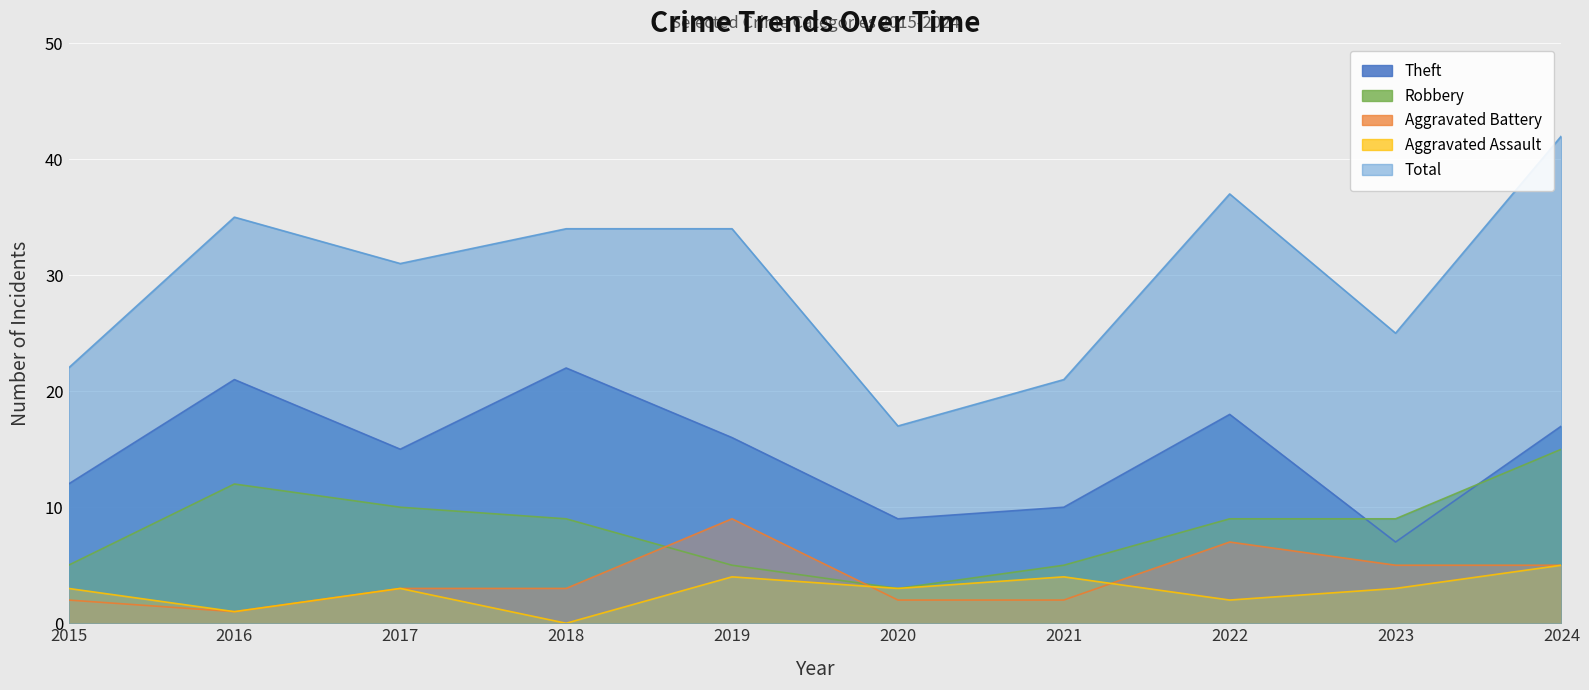

At which category does Total reach its first local valley?

2017